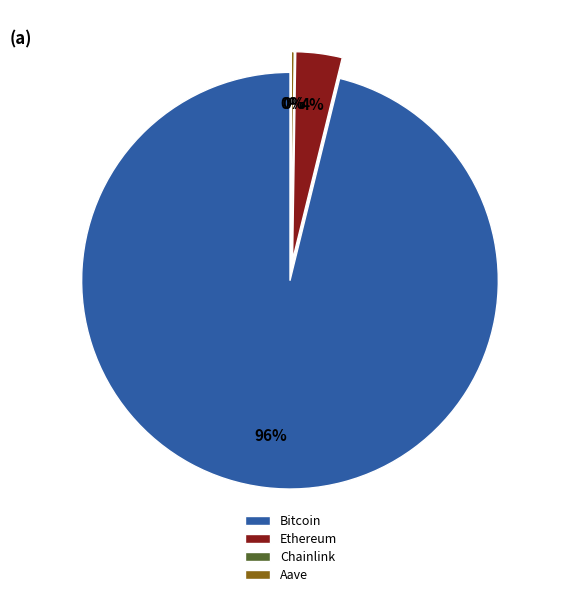

How many slices are in this pie chart?

4